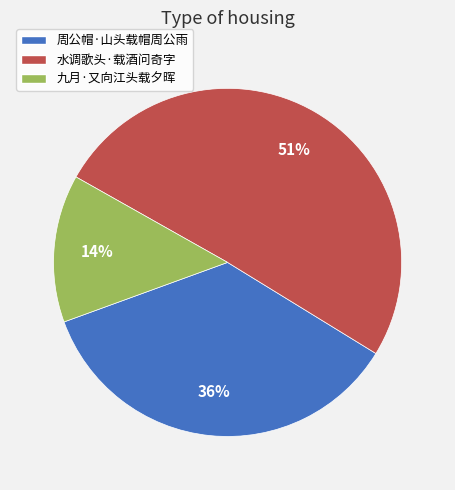

Which slice is the largest?

水调歌头·载酒问奇字